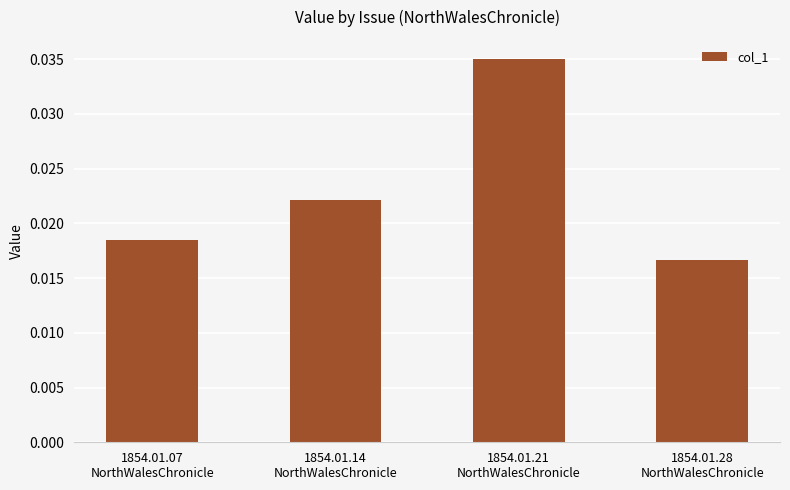

Count the values in the range 0 to 1.

4